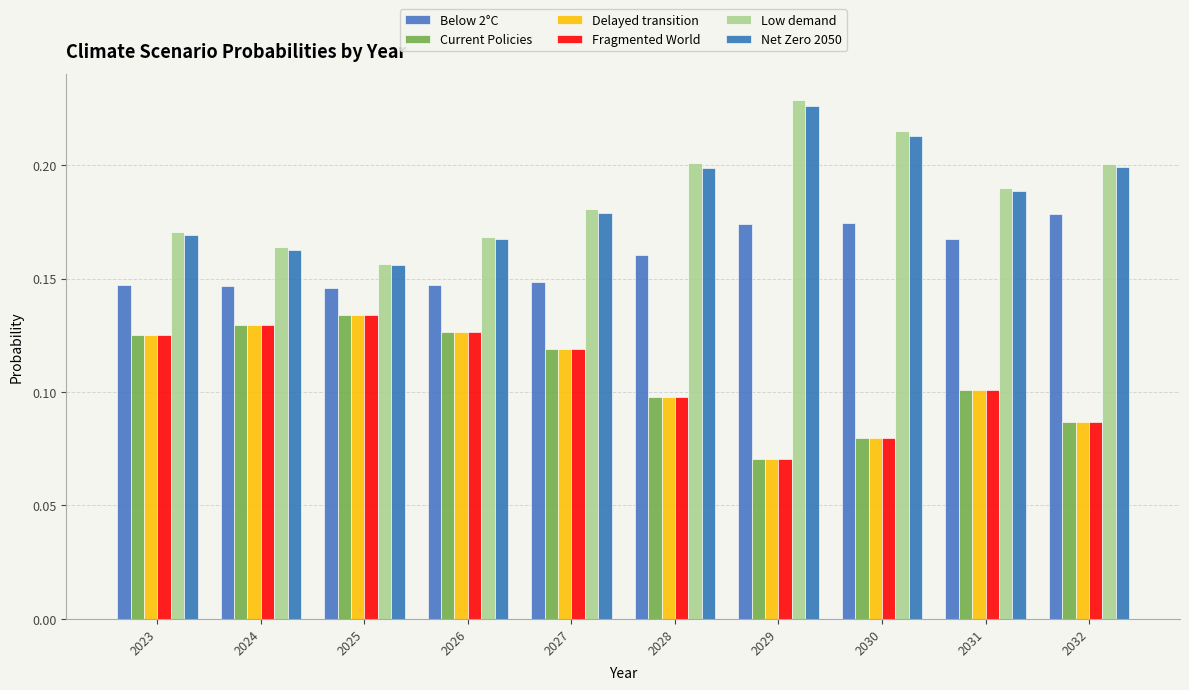

True or false: Fragmented World has a value of 0.1 at 2023.

True